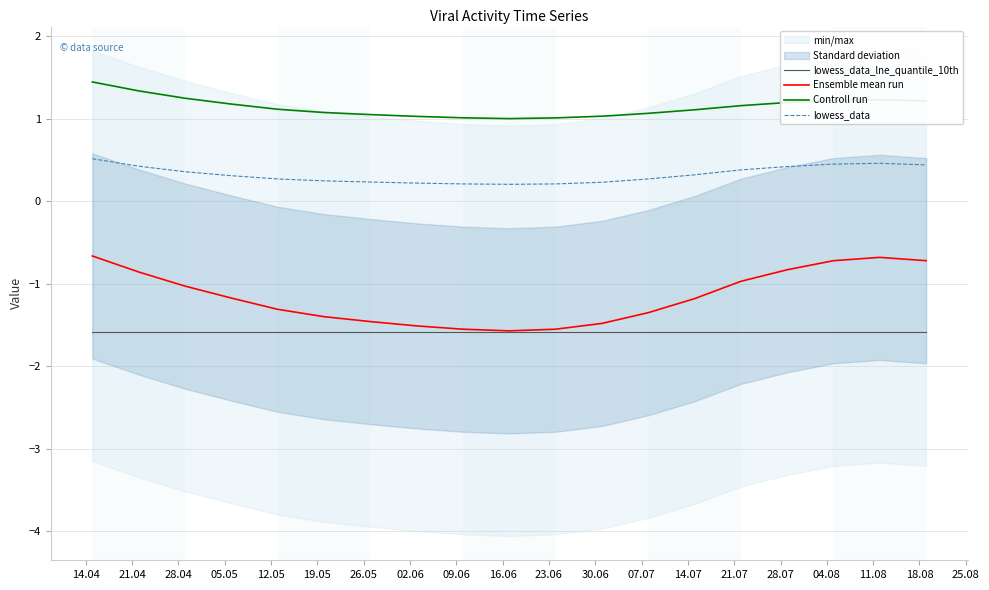

Does the chart have visible grid lines?

Yes